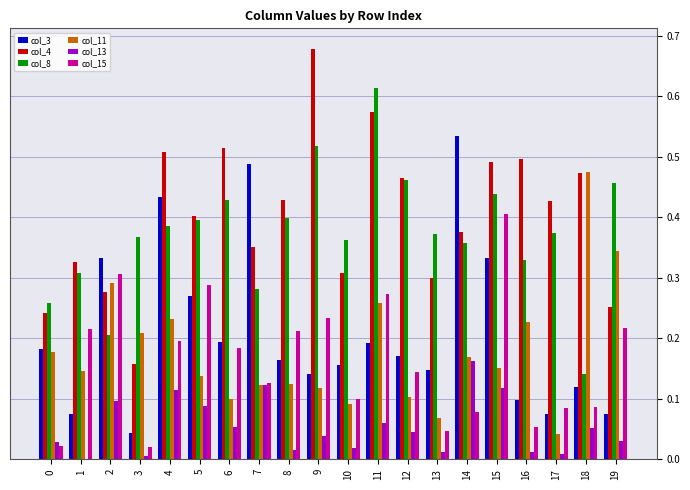

Does the chart contain stacked bars?

No